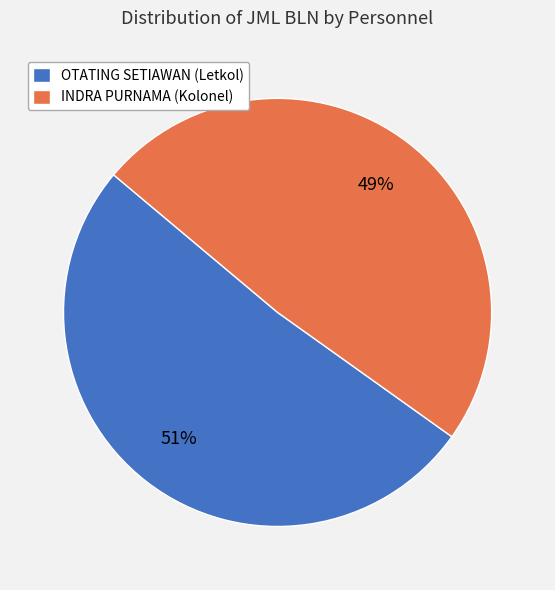

To the nearest percent, what is the combined percentage of OTATING SETIAWAN (Letkol) and INDRA PURNAMA (Kolonel)?

100%